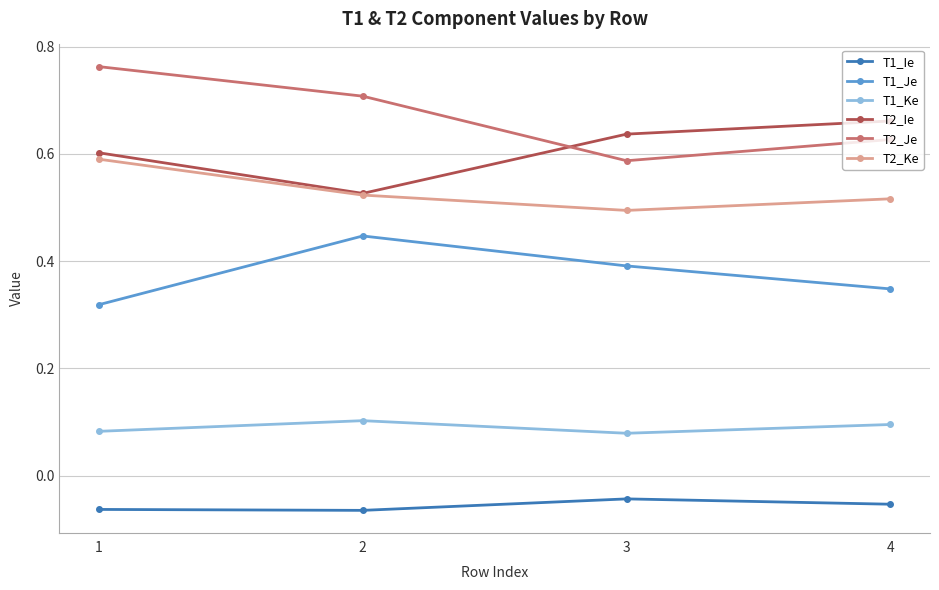

Count the number of data series in this chart.

6